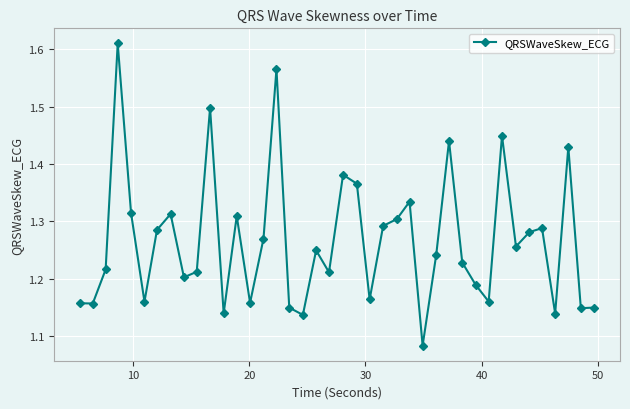

How many values are between 1 and 2?

40